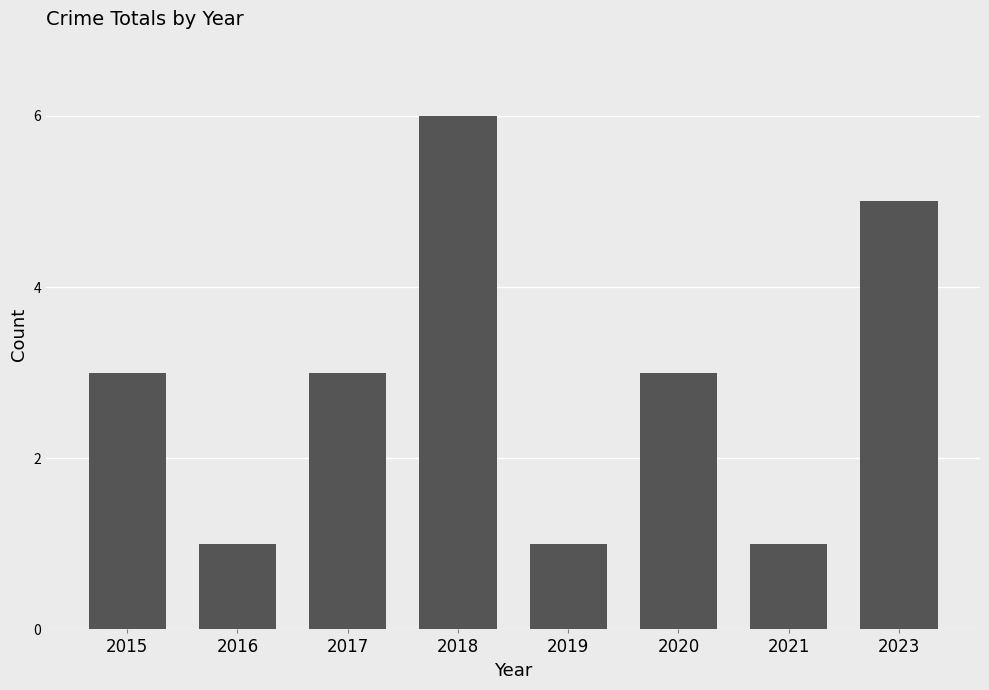

What is the maximum value shown in the chart?

6